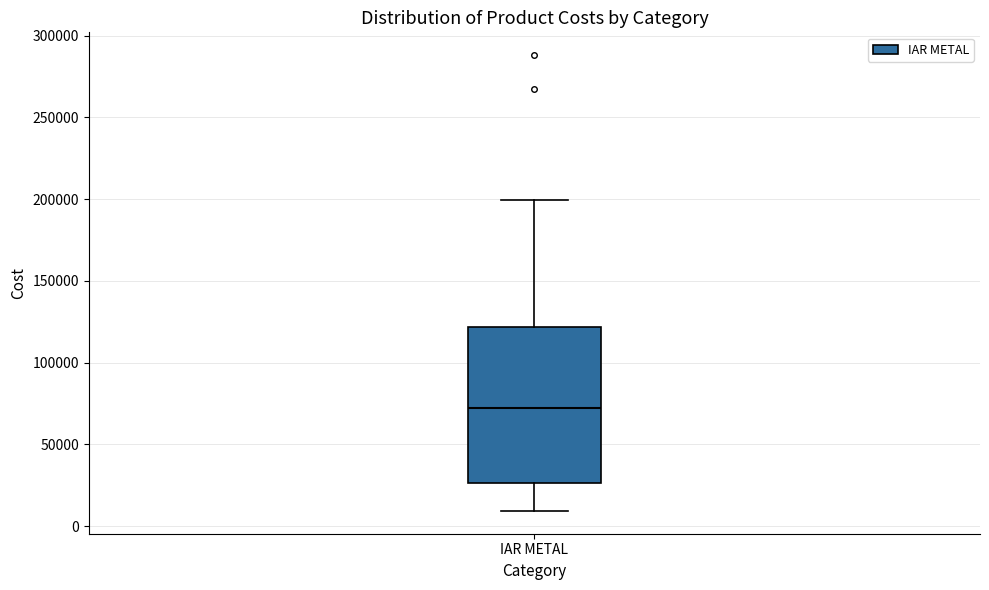

Read this box plot against the y-axis: the position of the median line, the range covered by the box, and the ends of both whiskers. The values are not printed on the chart, so give them approximately, as read against the axis.

median 70000, box 25000 to 120000, whiskers 10000 to 200000